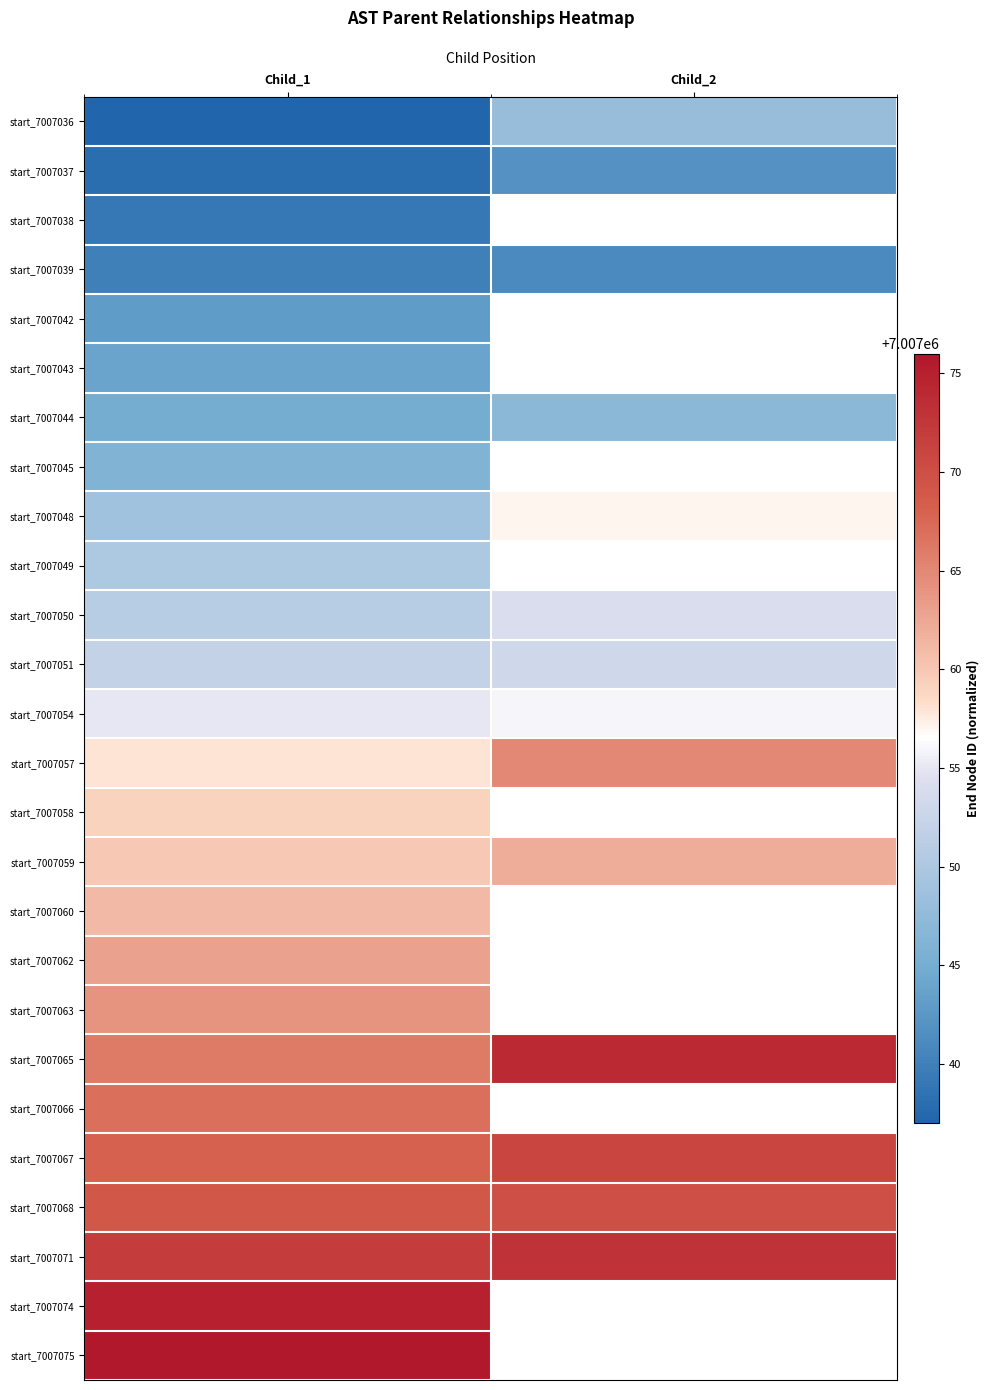

True or false: start_7007068 has a value of 7007070.0 at Child_2.

True